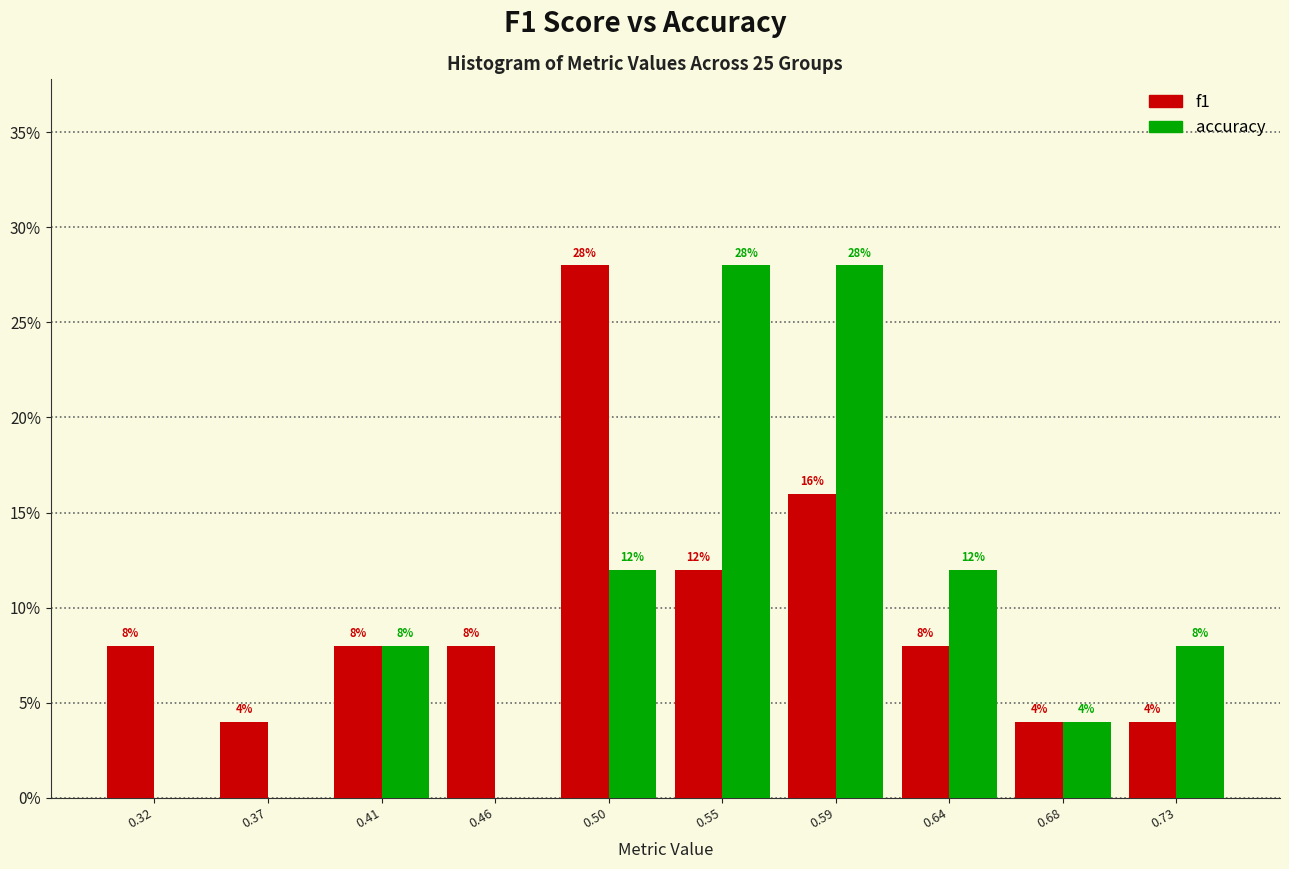

In the f1 series, which range on the x-axis has the tallest bar?

0.480 to 0.525